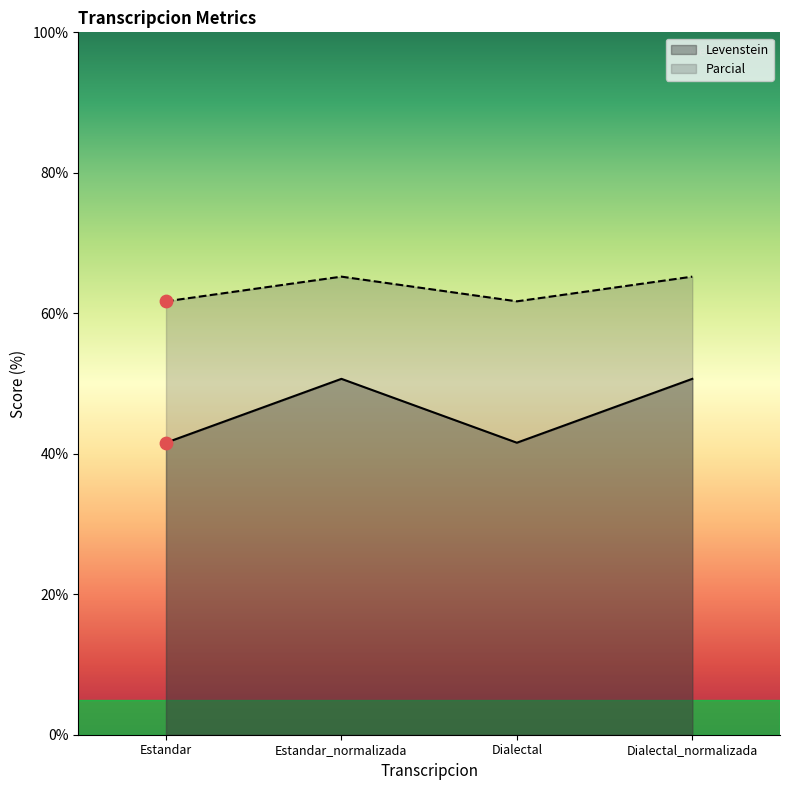

Which series has the largest total across all categories?

Parcial